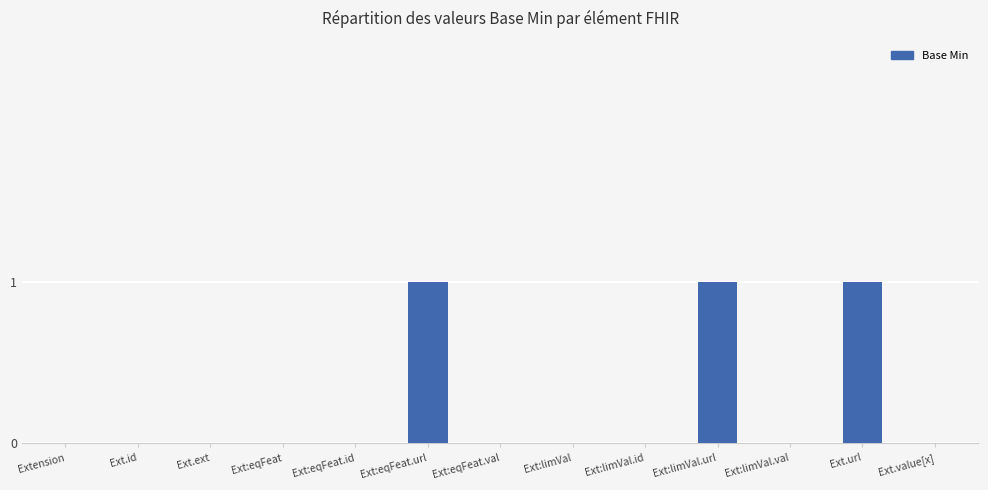

What value does the data have at Ext.url?

1